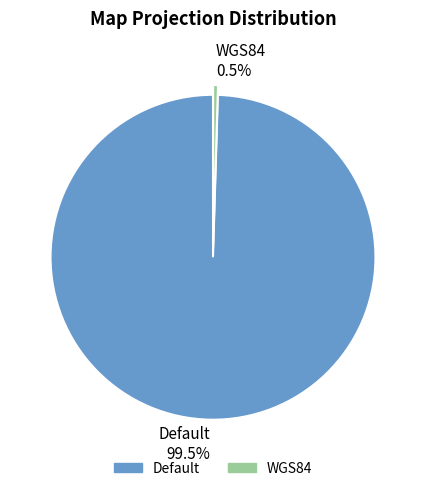

How many slices are in this pie chart?

2